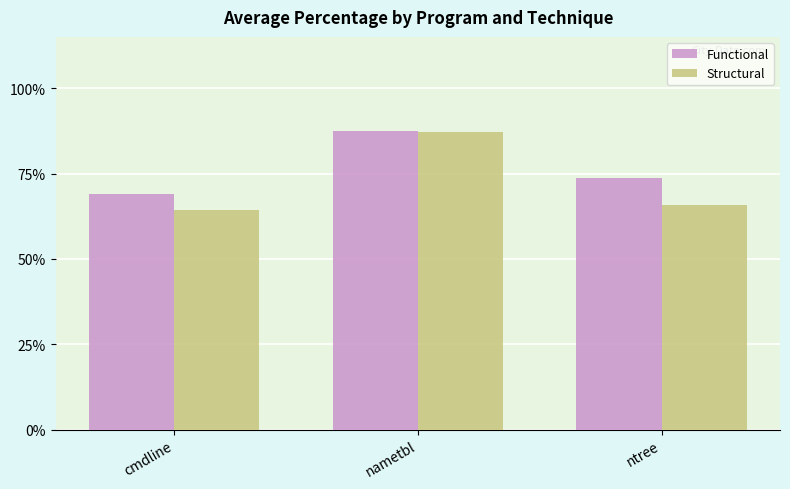

List the series in order of their overall mean, highest first.

Functional, Structural